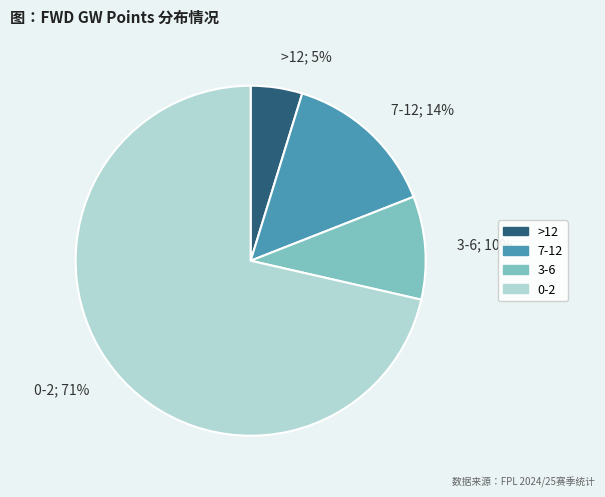

To the nearest percent, what is the average slice percentage?

25%